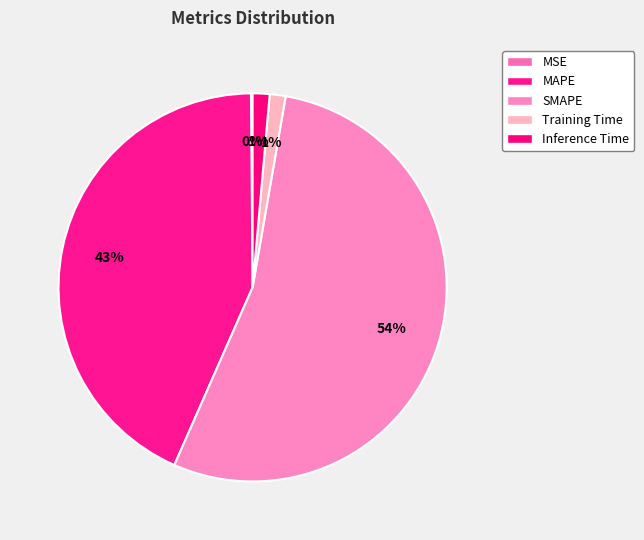

True or false: MSE accounts for 0% of the total.

True